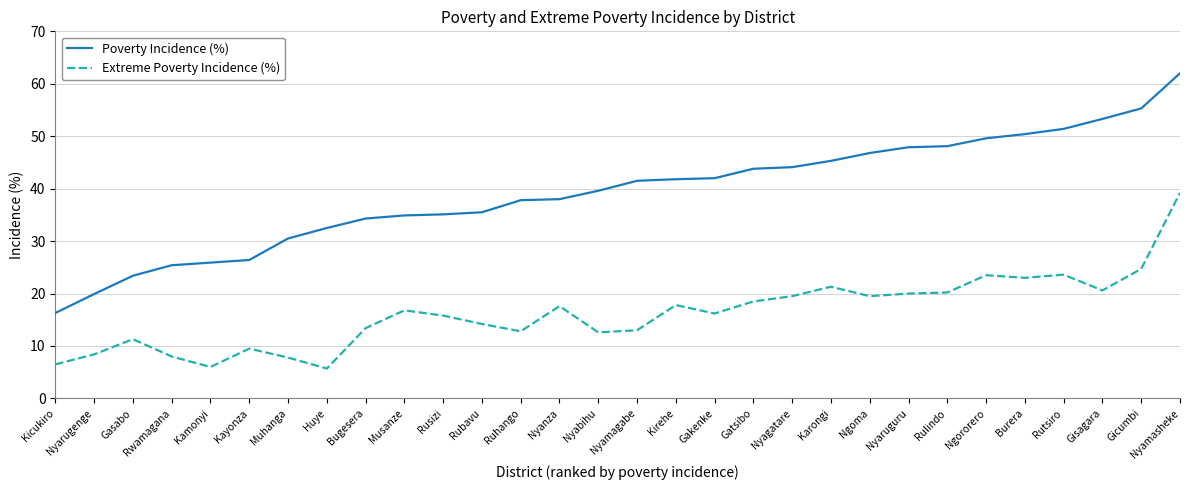

Which series has the largest total across all categories?

Poverty Incidence (%)